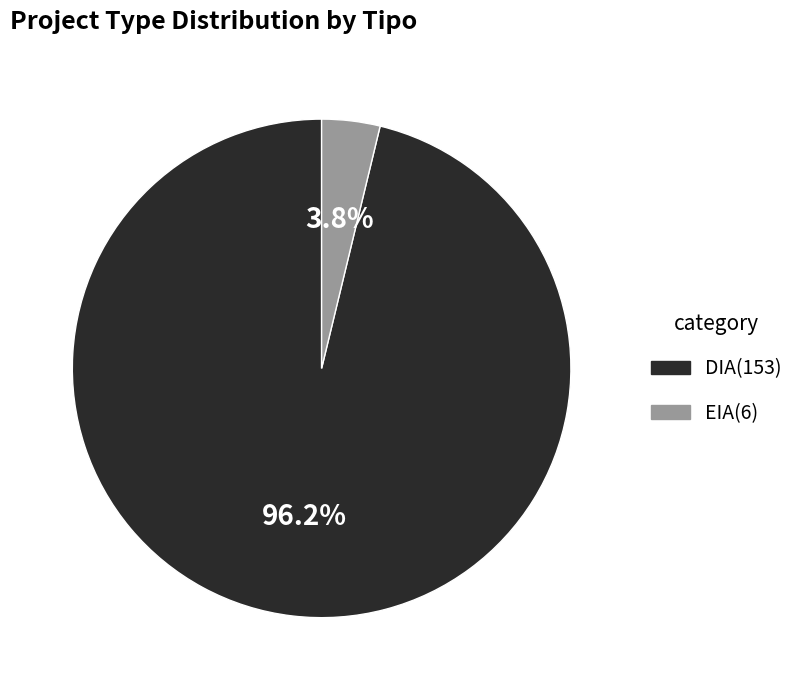

What is the smallest slice in the pie chart?

EIA